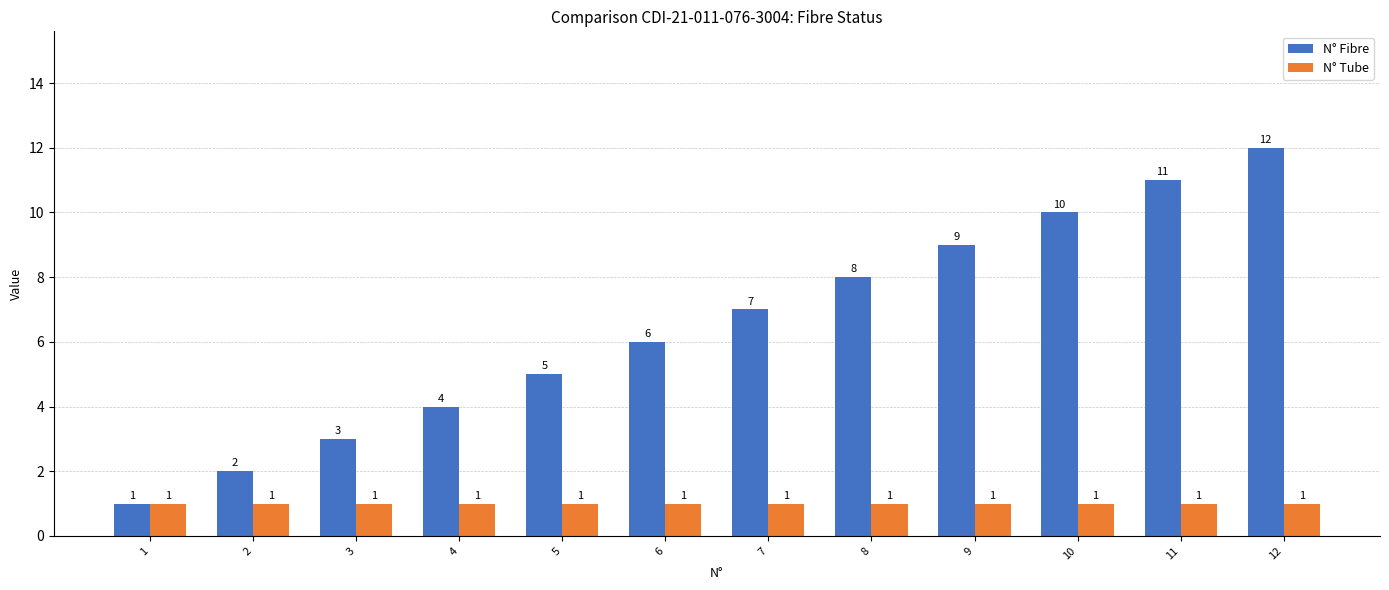

At which label is N° Fibre closest to 6?

6